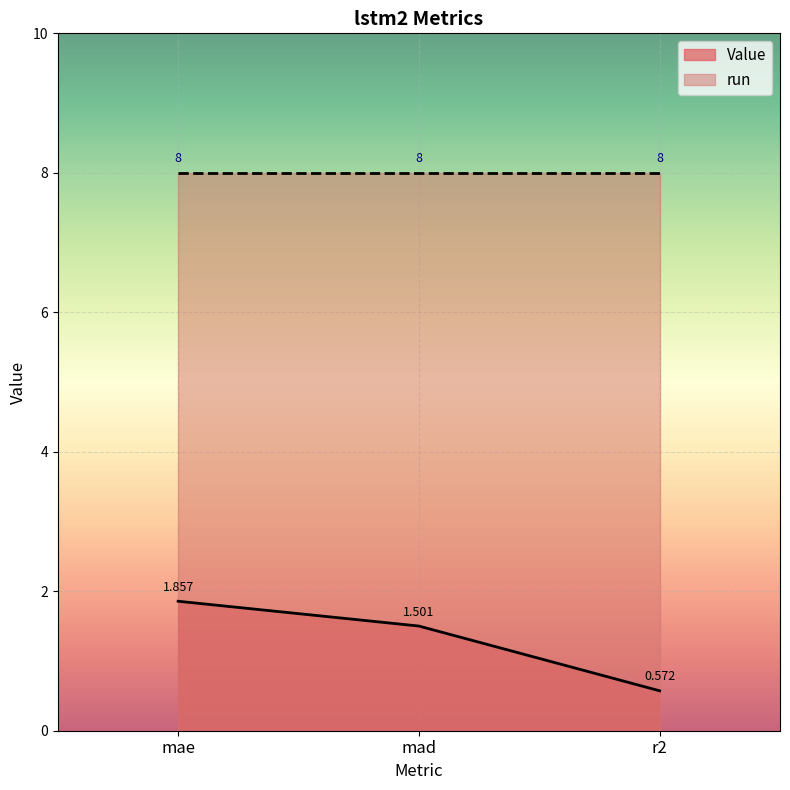

What is the difference between the maximum and second lowest values?

0.4